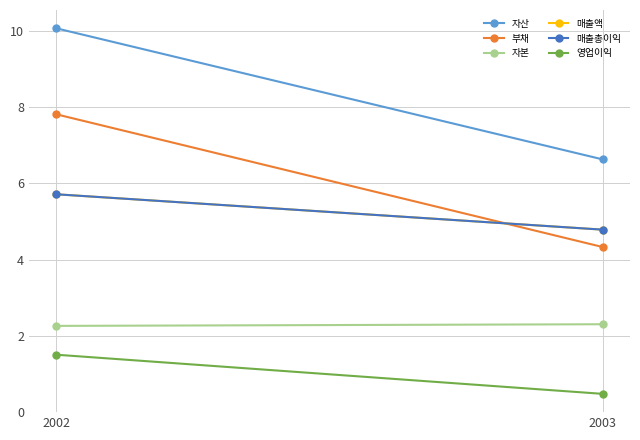

Reading left to right, what are all the values shown in this chart?

자산: 10.1	6.6
부채: 7.8	4.3
자본: 2.3	2.3
매출액: 5.7	4.8
매출총이익: 5.7	4.8
영업이익: 1.5	0.5